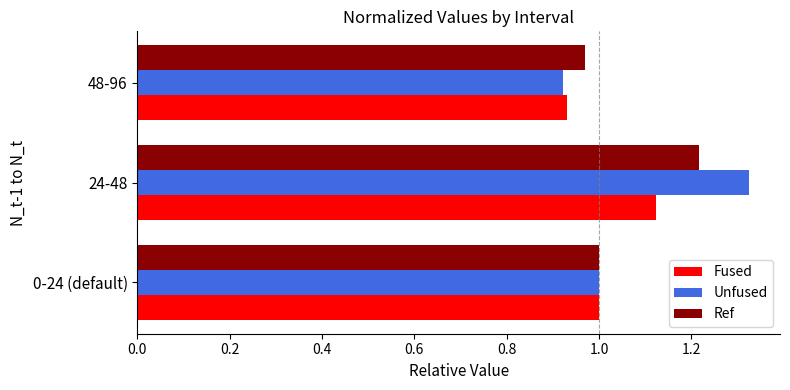

The value of Unfused at 48-96 is 1.3. True or false?

False